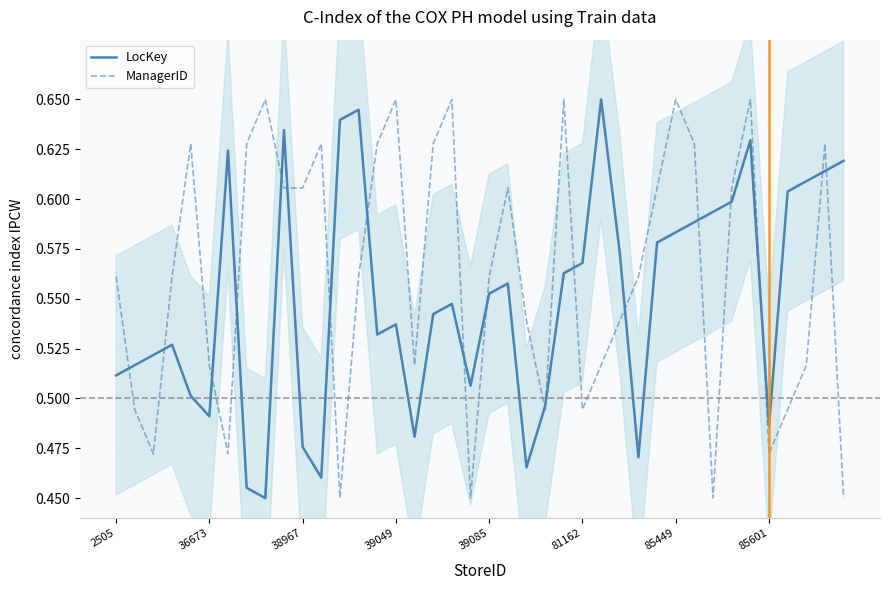

Which category has the lowest value in the ManagerID series?

12